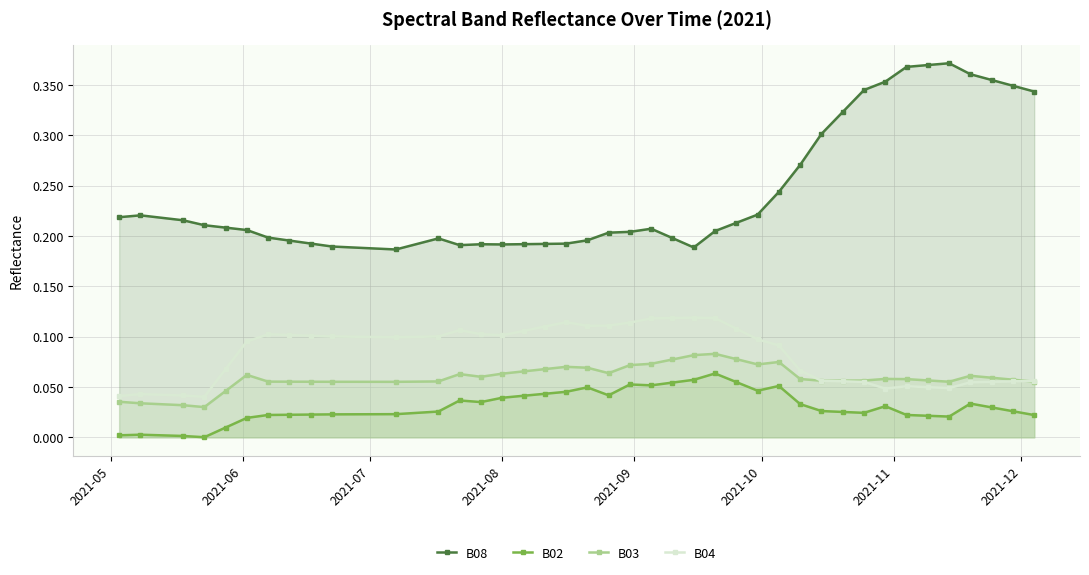

Reading left to right, transcribe all the data shown in this chart.

B08: 0.2	0.2	0.2	0.2	0.2	0.2	0.2	0.2	0.2	0.2	0.2	0.2	0.2	0.2	0.2	0.2	0.2	0.2	0.2	0.2	0.2	0.2	0.2	0.2	0.2	0.2	0.2	0.2	0.3	0.3	0.3	0.3	0.4	0.4	0.4	0.4	0.4	0.4	0.3	0.3
B02: 0.0	0.0	0.0	0.0	0.0	0.0	0.0	0.0	0.0	0.0	0.0	0.0	0.0	0.0	0.0	0.0	0.0	0.0	0.0	0.0	0.1	0.1	0.1	0.1	0.1	0.1	0.0	0.1	0.0	0.0	0.0	0.0	0.0	0.0	0.0	0.0	0.0	0.0	0.0	0.0
B03: 0.0	0.0	0.0	0.0	0.0	0.1	0.1	0.1	0.1	0.1	0.1	0.1	0.1	0.1	0.1	0.1	0.1	0.1	0.1	0.1	0.1	0.1	0.1	0.1	0.1	0.1	0.1	0.1	0.1	0.1	0.1	0.1	0.1	0.1	0.1	0.1	0.1	0.1	0.1	0.1
B04: 0.0	0.0	0.0	0.0	0.1	0.1	0.1	0.1	0.1	0.1	0.1	0.1	0.1	0.1	0.1	0.1	0.1	0.1	0.1	0.1	0.1	0.1	0.1	0.1	0.1	0.1	0.1	0.1	0.1	0.1	0.1	0.1	0.0	0.1	0.0	0.0	0.1	0.1	0.1	0.1